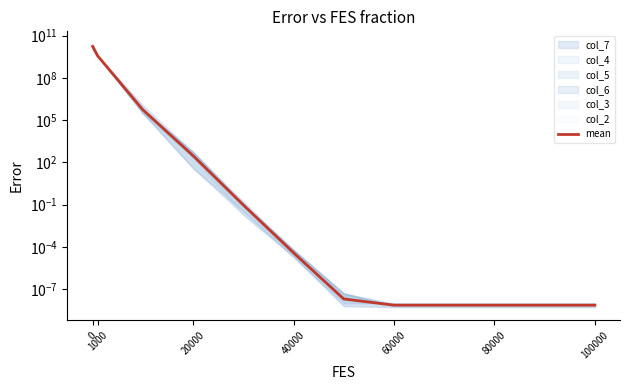

What is the label of the 2nd point from the left?

1000